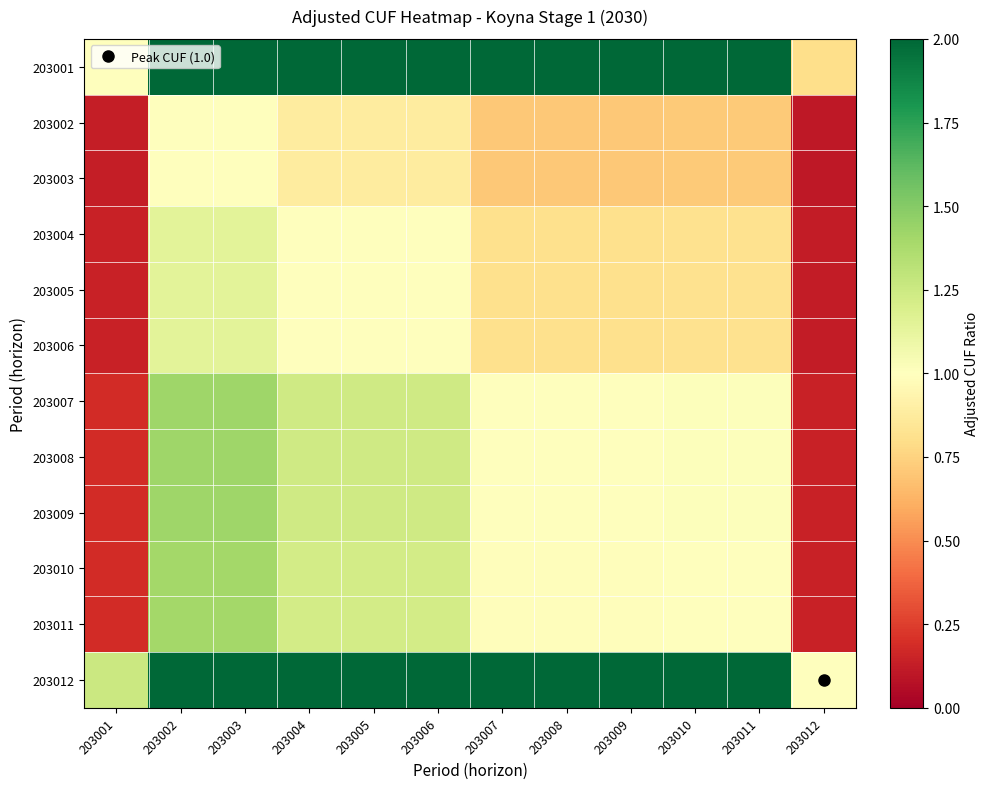

List the series in order of their peak value, lowest first.

203002, 203003, 203004, 203005, 203006, 203010, 203011, 203007, 203008, 203009, 203001, 203012